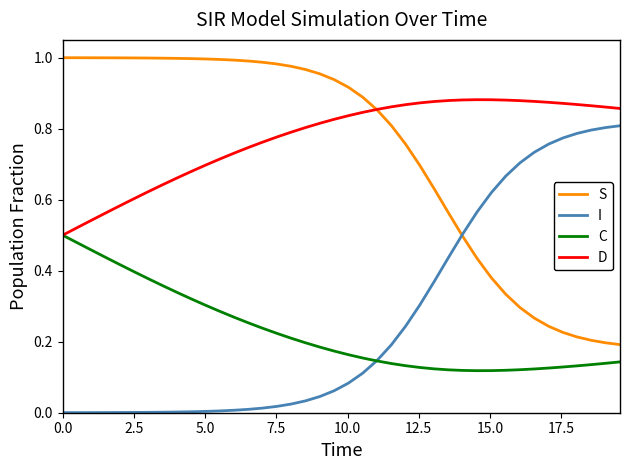

Which series has the largest total across all categories?

D